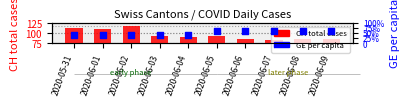

Which series has the largest total across all categories?

CH (total cases)